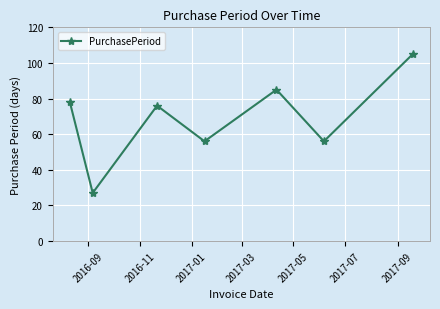

True or false: the data has more than 2 interior local peaks.

False